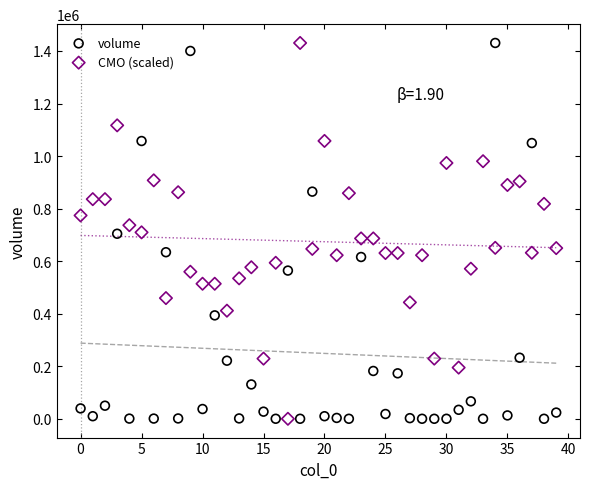

Across all data points, what is the range of Y values (max minus min)?

1430266.3